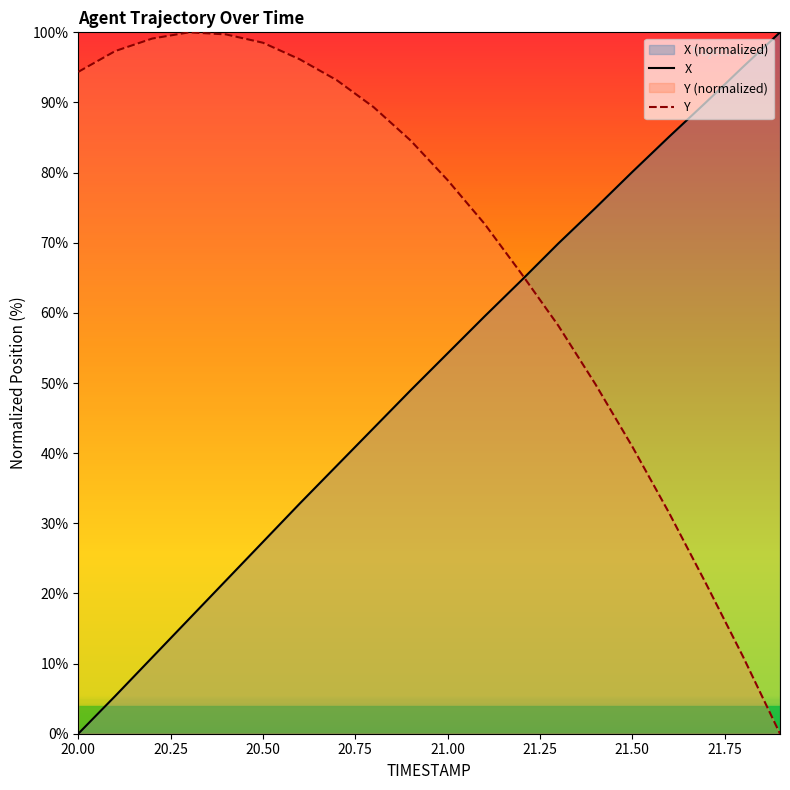

Reading right to left, what are all the values shown in this chart?

X: 21.9=100.0	21.8=95.1	21.7=90.0	21.6=85.1	21.5=80.1	21.4=74.9	21.3=69.9	21.2=64.6	21.1=59.5	21.0=54.2	20.9=49.0	20.8=43.6	20.7=38.2	20.6=32.8	20.5=27.3	20.4=21.9	20.3=16.4	20.2=10.9	20.1=5.4	20.0=0.0
Y: 21.9=0.0	21.8=11.0	21.7=21.4	21.6=31.5	21.5=40.9	21.4=49.9	21.3=58.2	21.2=65.6	21.1=72.7	21.0=78.9	20.9=84.6	20.8=89.3	20.7=93.2	20.6=96.1	20.5=98.5	20.4=99.7	20.3=100.0	20.2=99.1	20.1=97.3	20.0=94.4